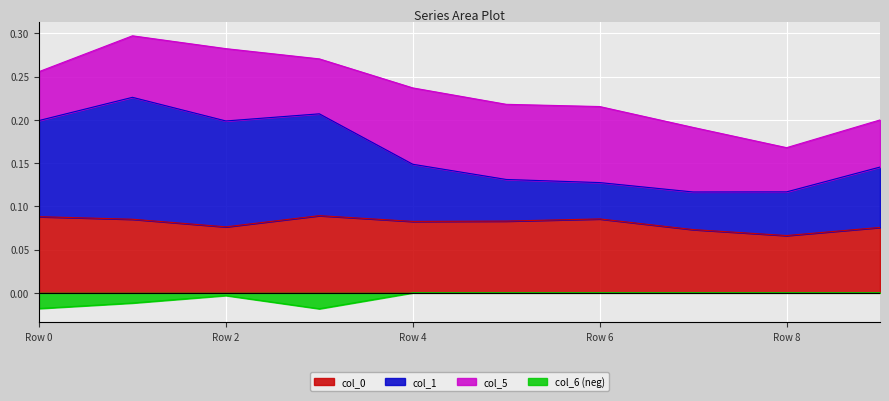

What is the spread (max minus min) of values at 9?

0.1